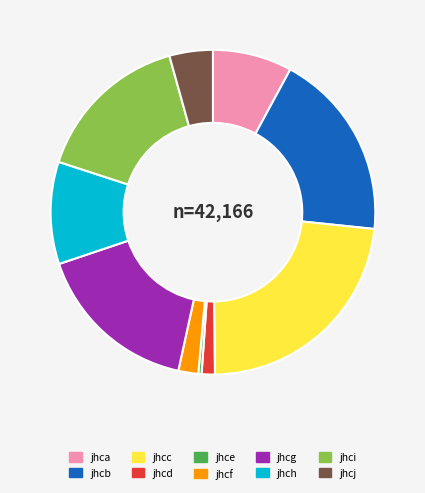

Do jhcj and jhca together represent more than half of the pie?

No